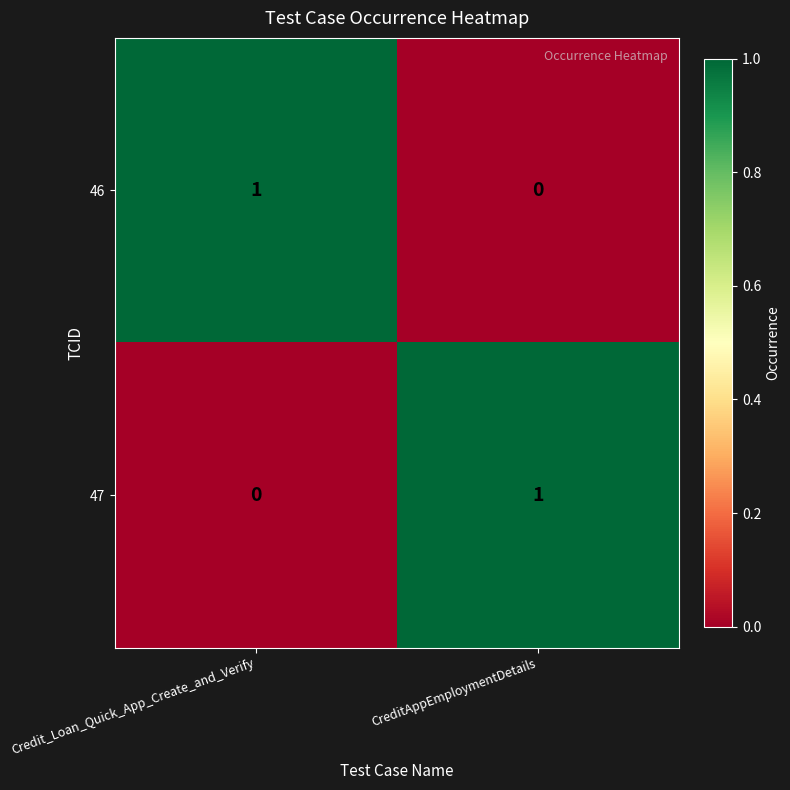

At Credit_Loan_Quick_App_Create_and_Verify, list the series in order from largest to smallest.

46, 47